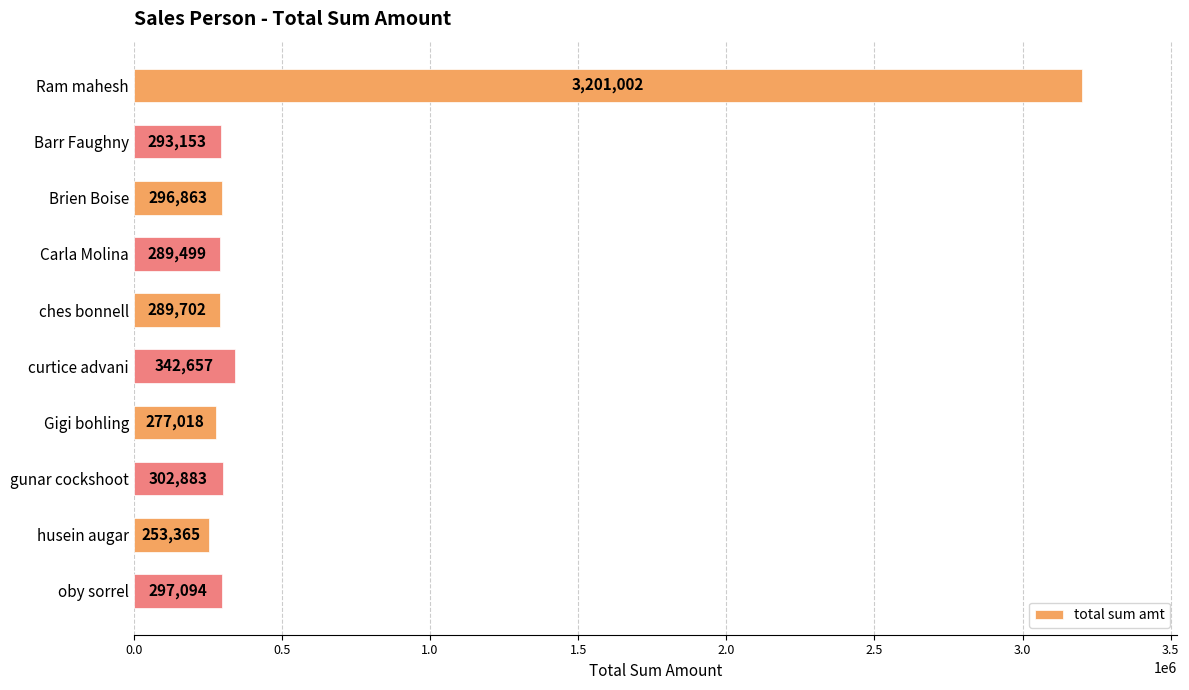

What is the minimum value shown in the chart?

253365